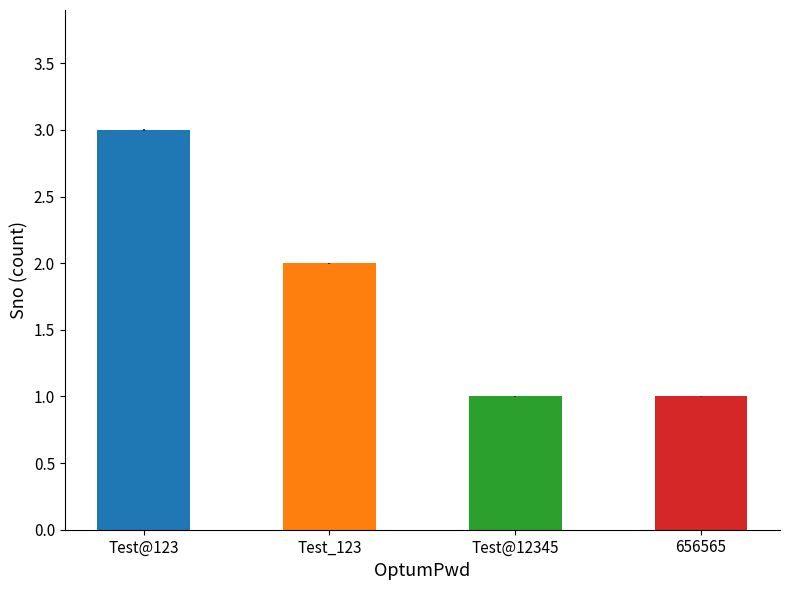

What is the sum of all values?

7